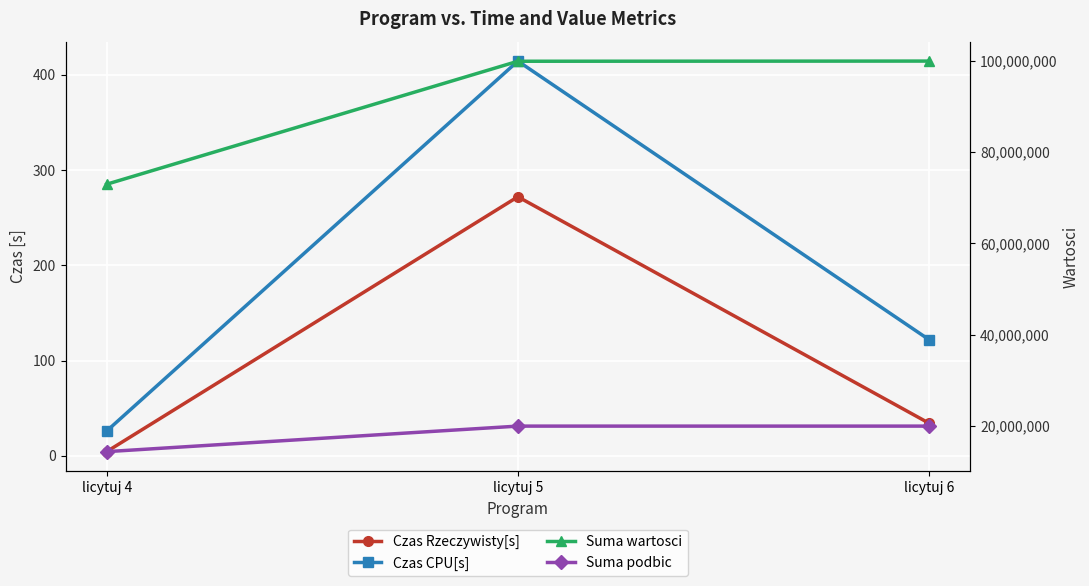

True or false: Suma podbic has a value of 23726134.2 at licytuj 4.

False